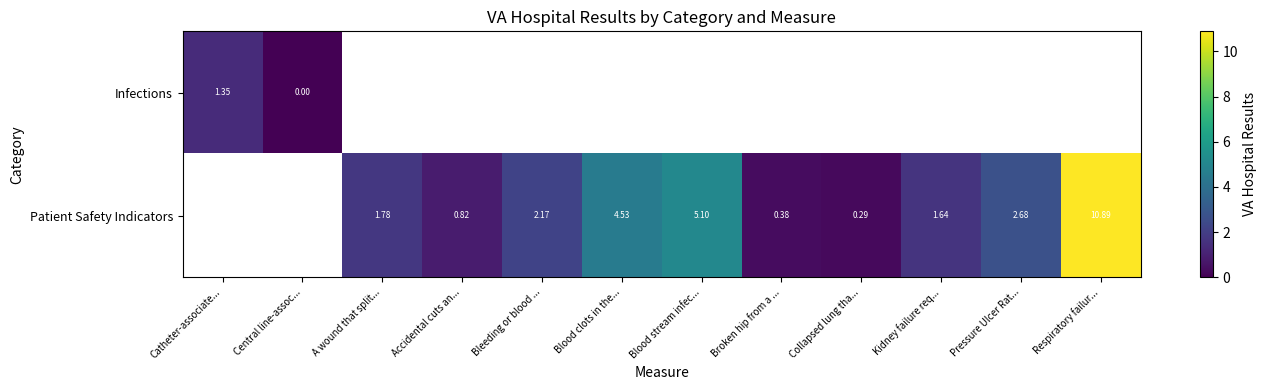

Is the value of Patient Safety Indicators at Broken hip from a ... greater than the value of Infections at Catheter-associate...?

No